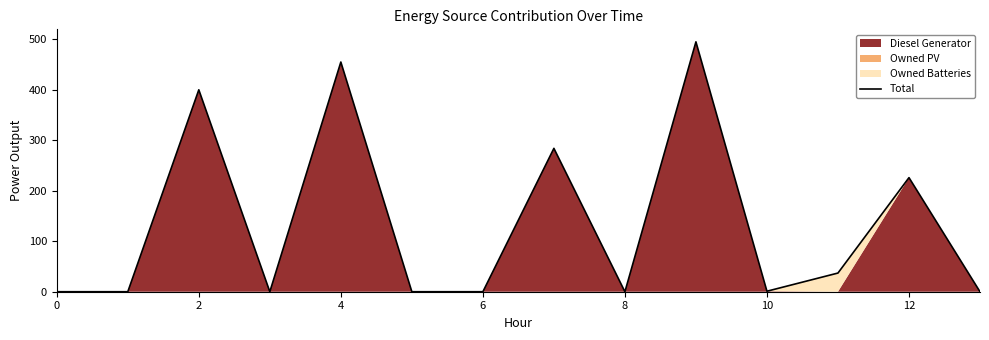

Is it true that the value at 12 is 48?

False